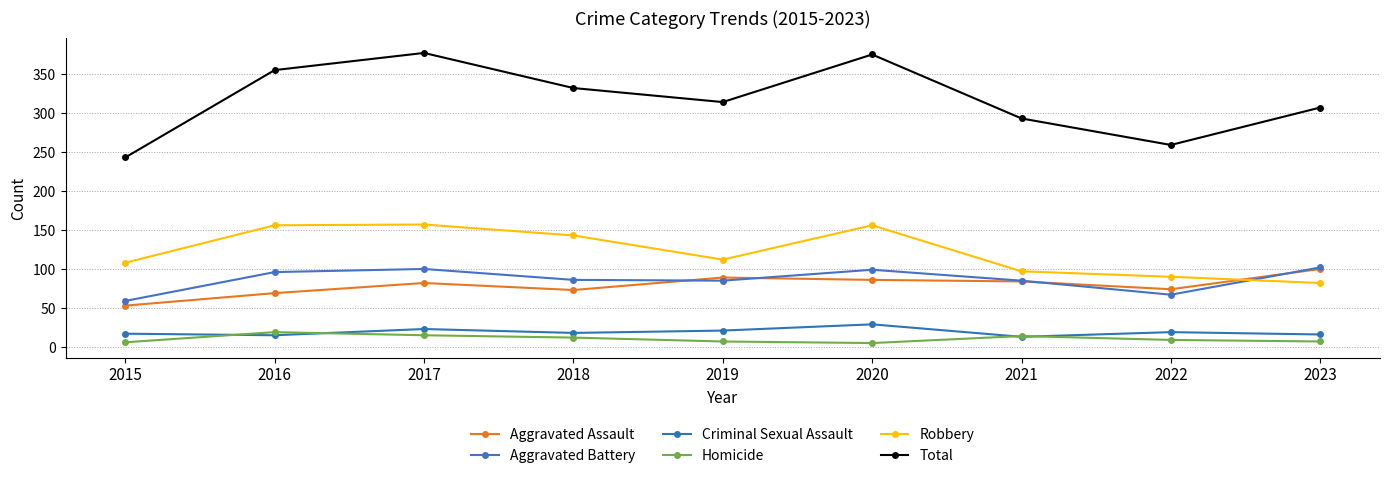

The Total series shows 355 at 2016. True or false?

True